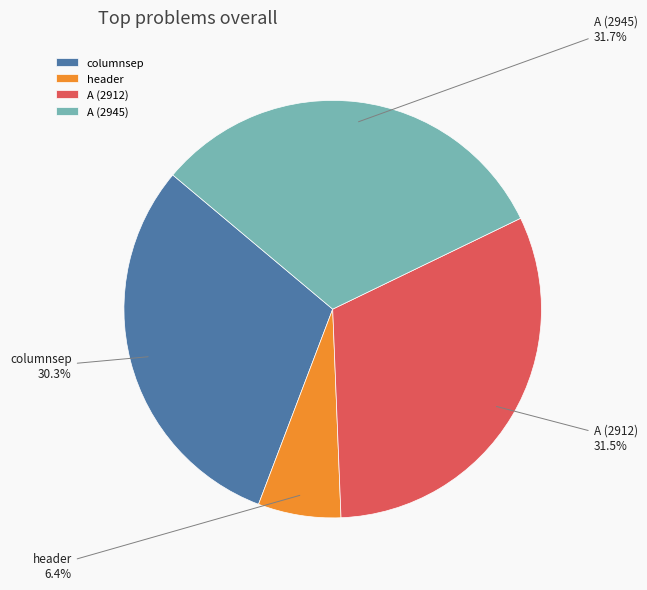

Which has a higher value, columnsep or A (2945)?

A (2945)